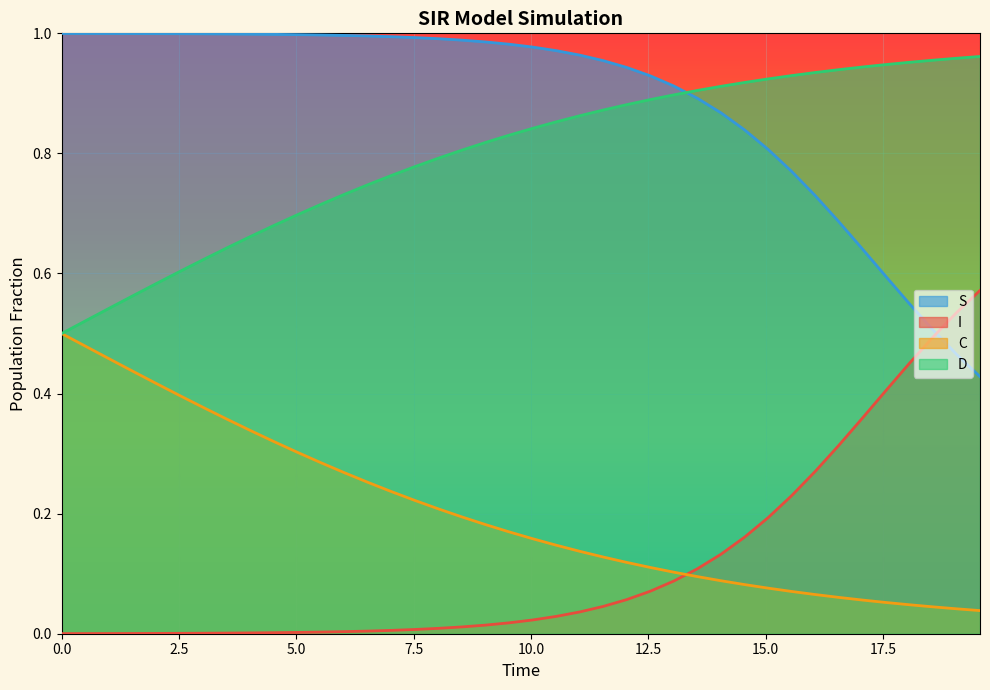

True or false: D and I intersect in this chart.

False